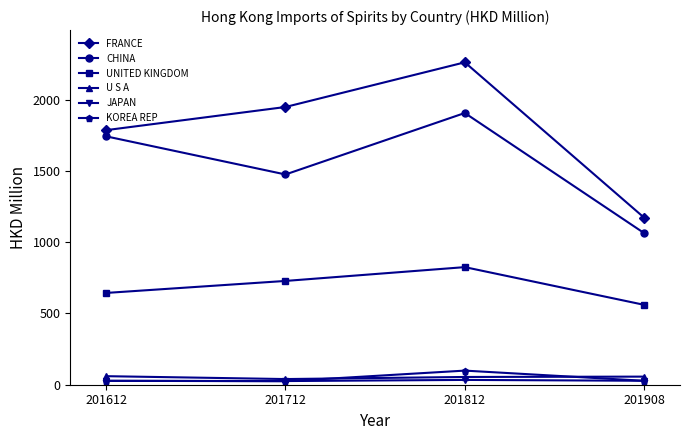

Is it true that U S A equals 56.9 at 201908?

True